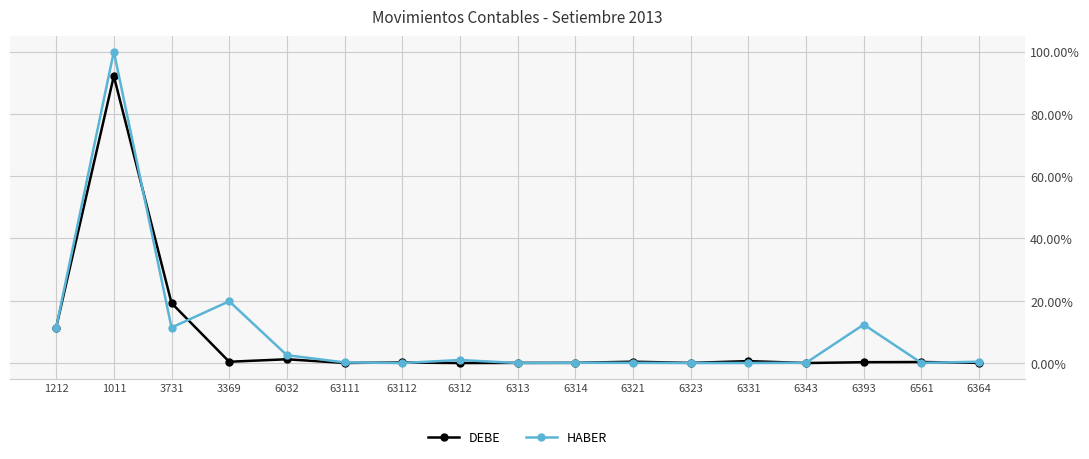

True or false: HABER has a value of 0.0 at 6313.

True